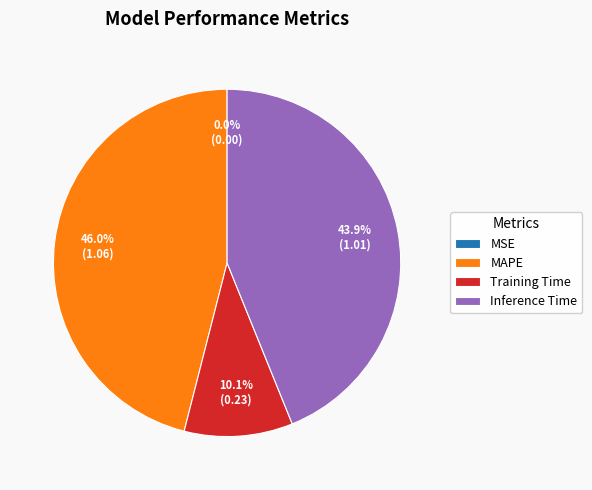

Is there a majority slice in this chart?

No